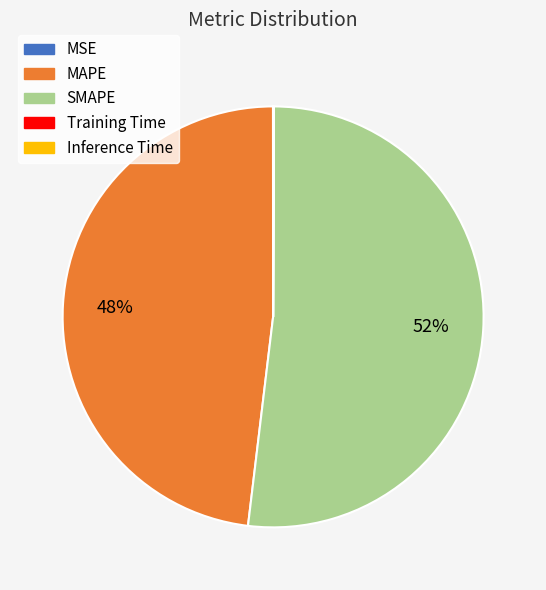

Does SMAPE account for over 50% of the chart?

Yes